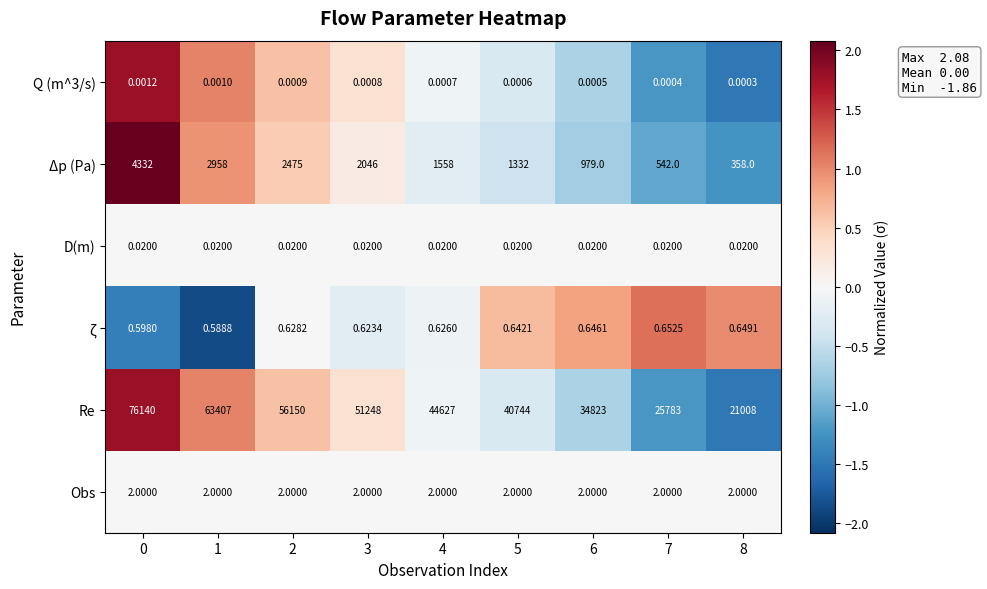

Is the value of Re at 3 greater than the value of D(m) at 0?

Yes